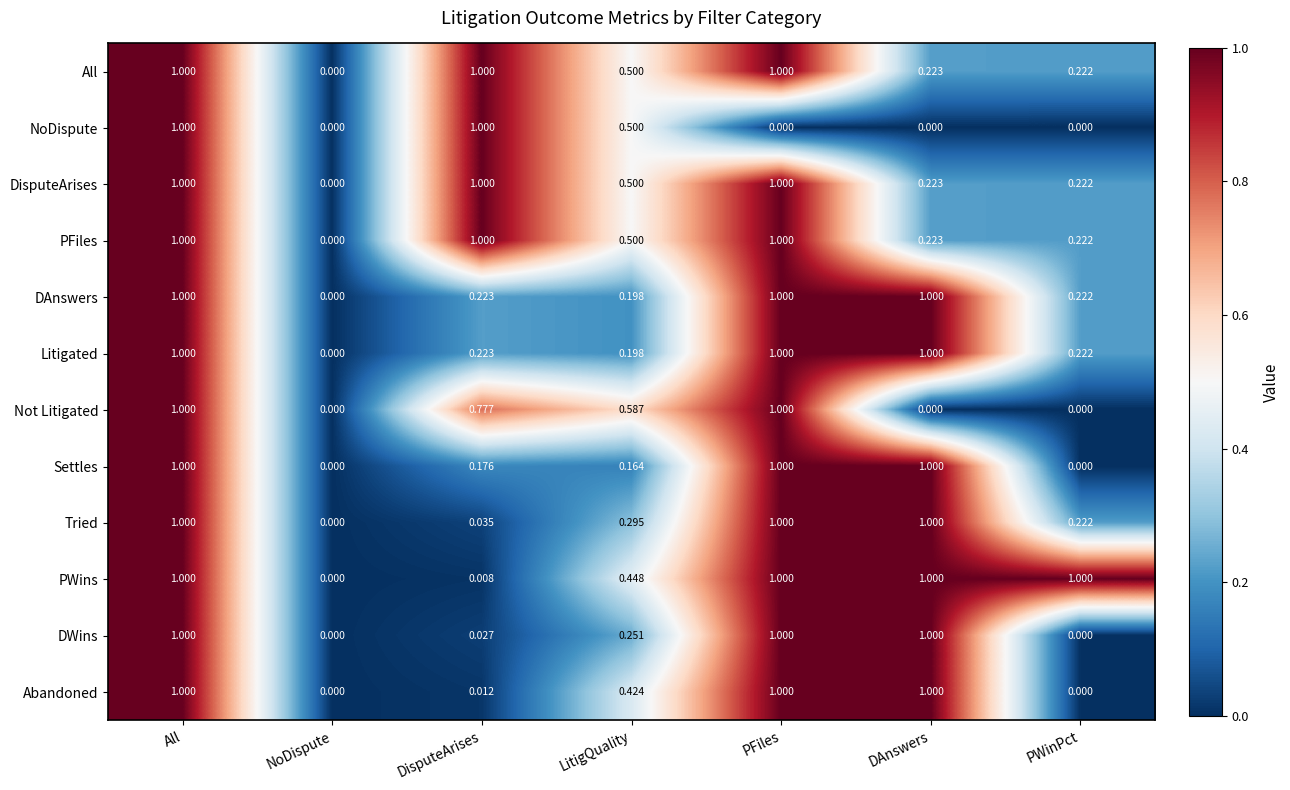

What is the greatest value displayed?

1.0